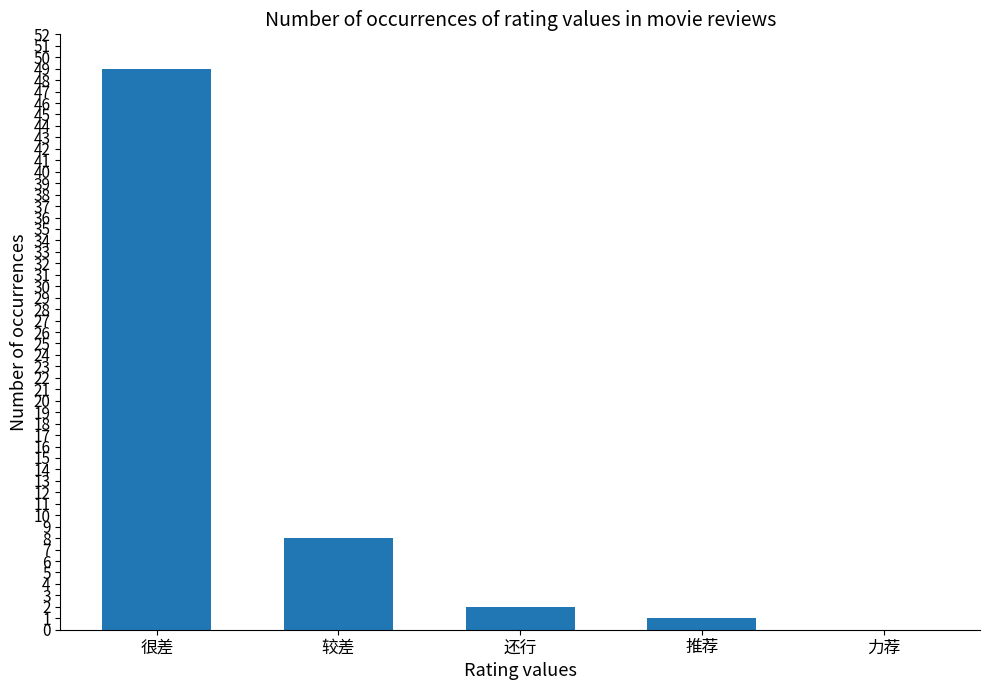

At which category does the chart reach its peak across all series?

很差